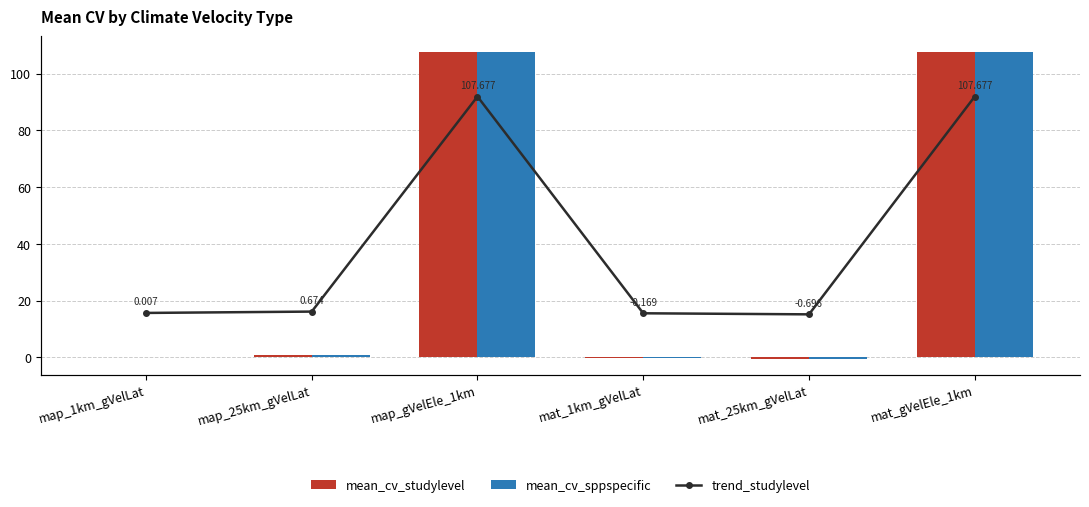

How many negative values does the trend_studylevel series have?

2